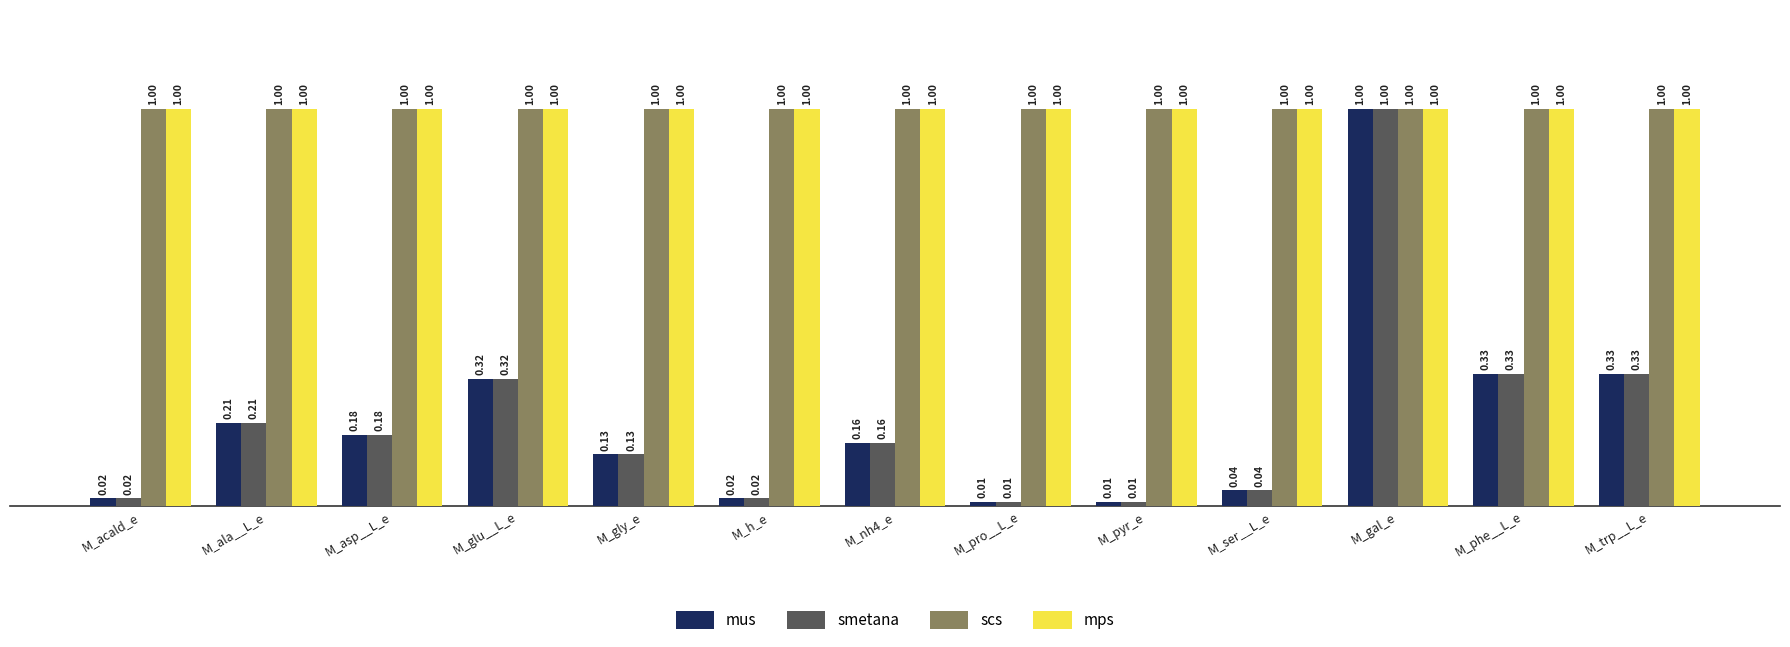

True or false: scs has a value of 1.5 at M_phe__L_e.

False